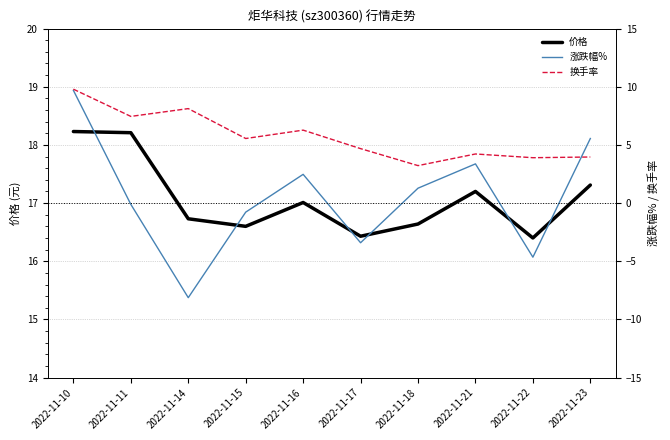

Which category has the highest value across all series?

2022-11-10